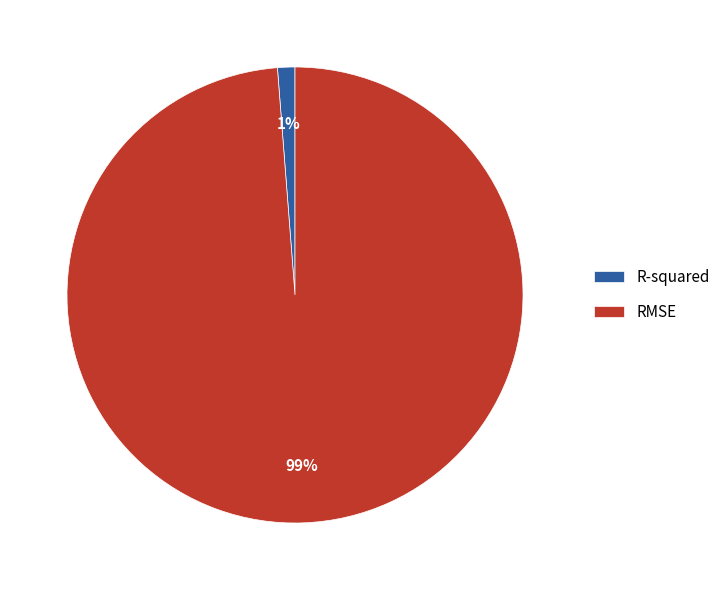

Combined, do R-squared and RMSE account for over 50%?

Yes